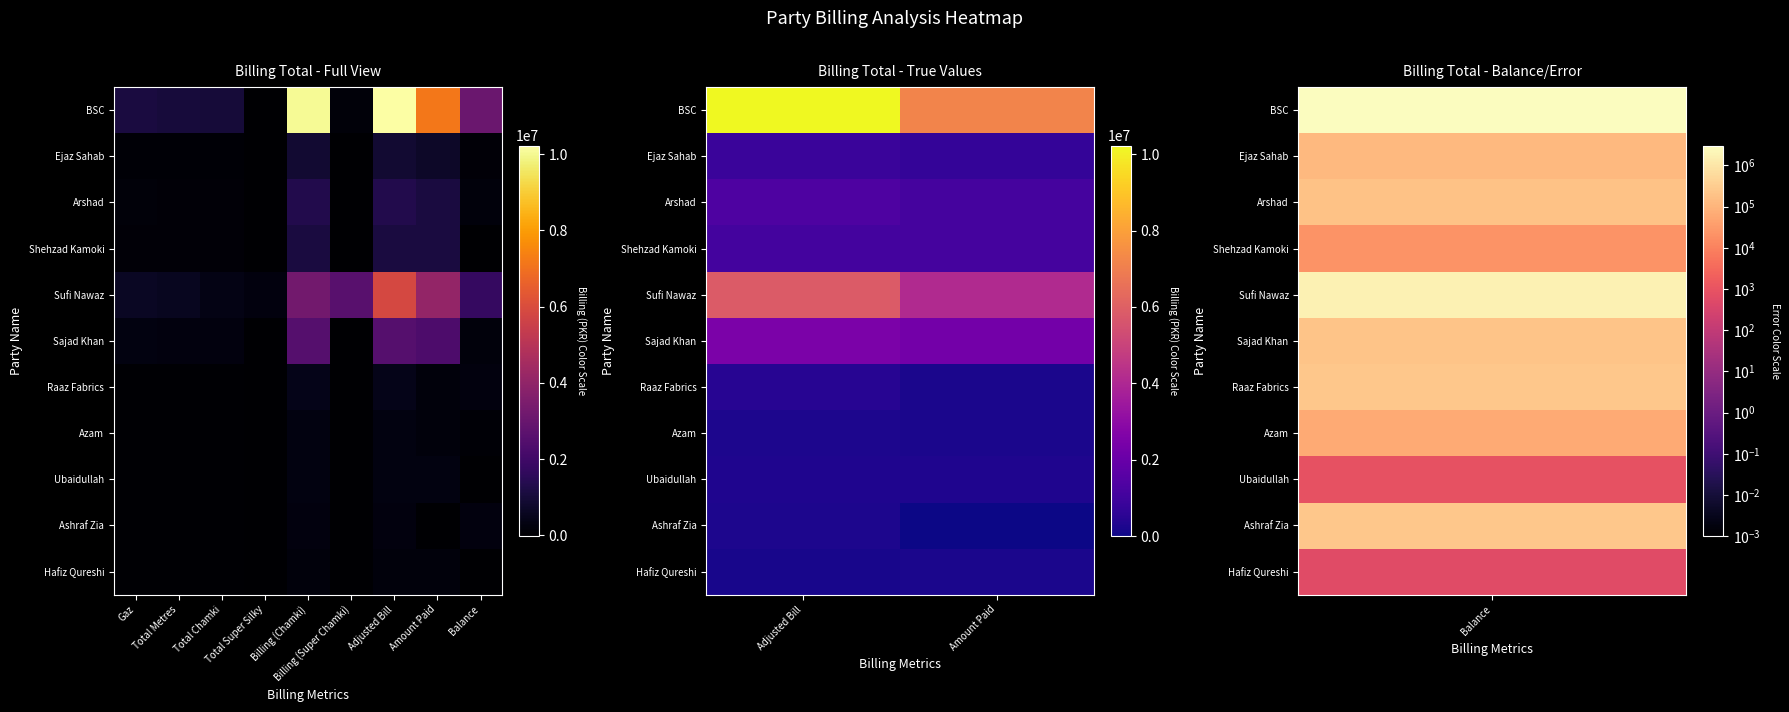

Which series changed the most between Adjusted Bill and Amount Paid?

BSC